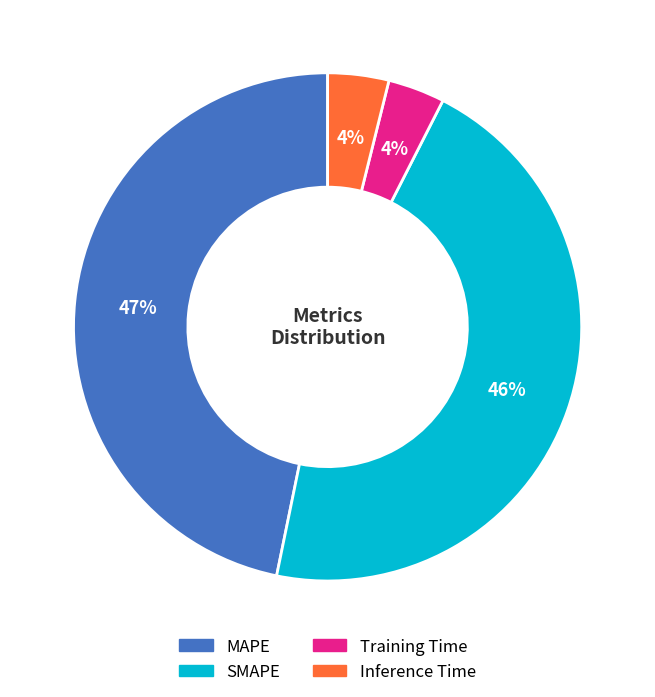

Which category has the biggest portion of the pie?

MAPE